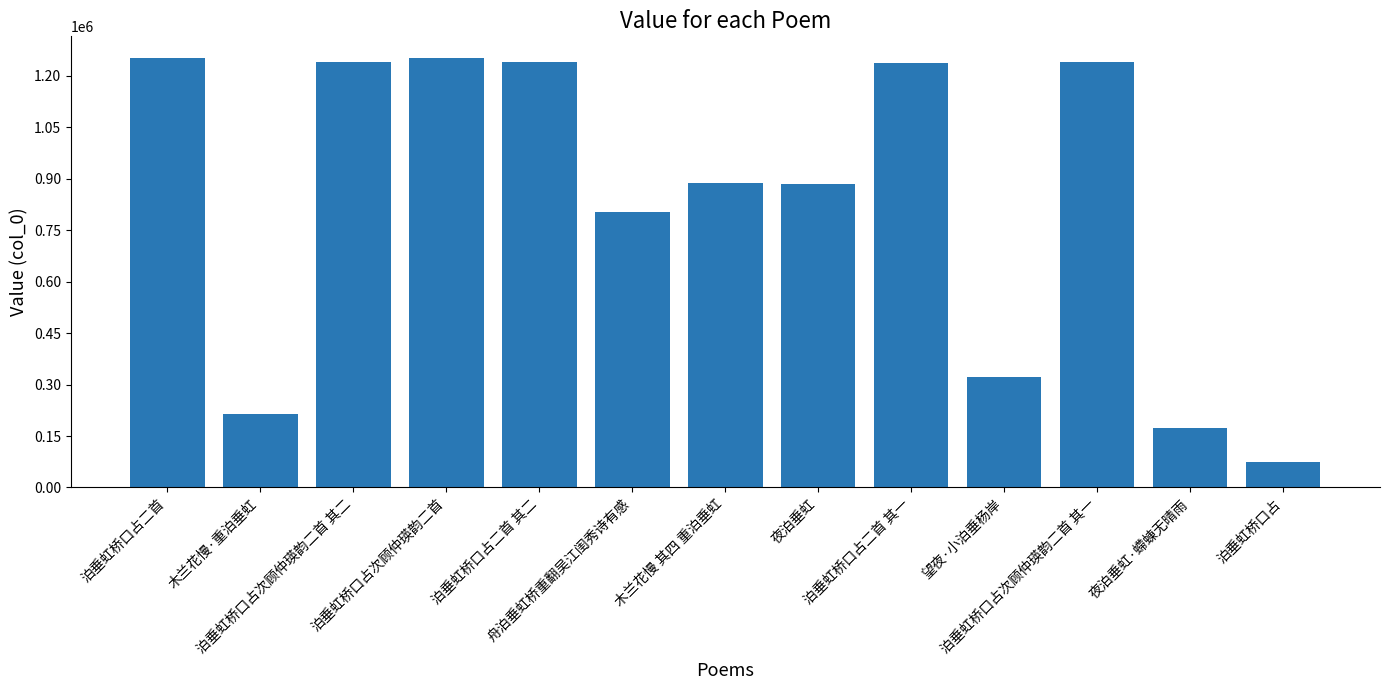

What is the difference between the maximum and minimum values?

1178776